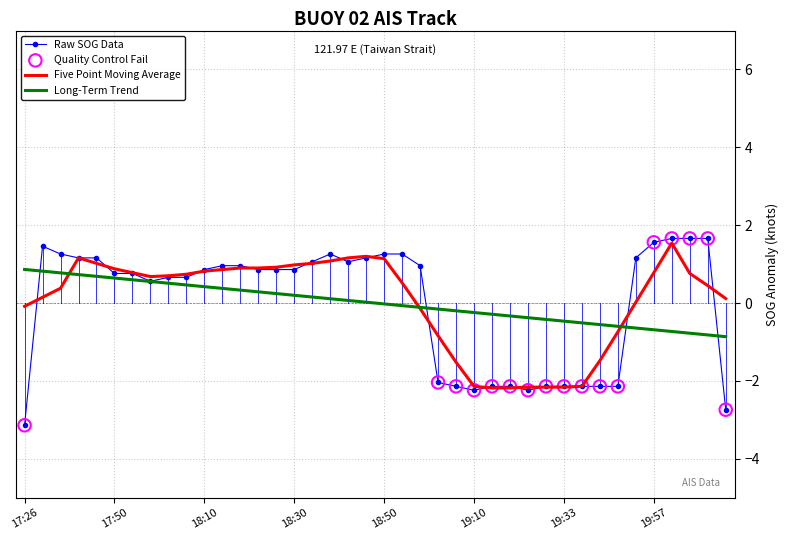

Which series has the widest spread of values?

Raw SOG Data